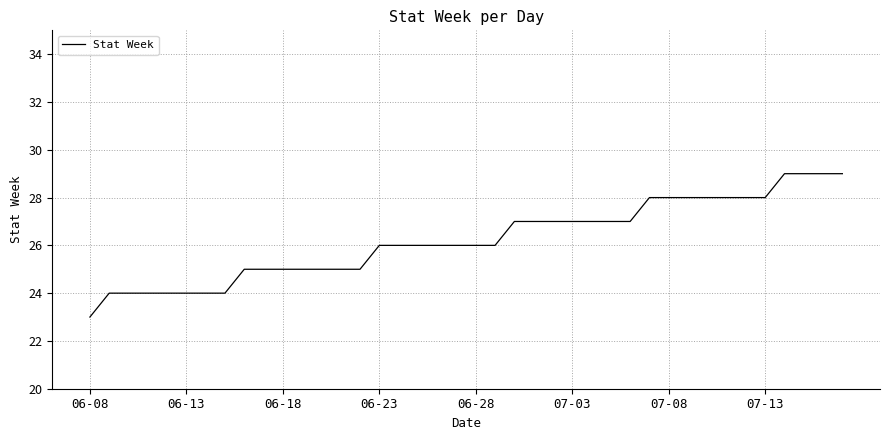

How many lines are shown in the chart?

1